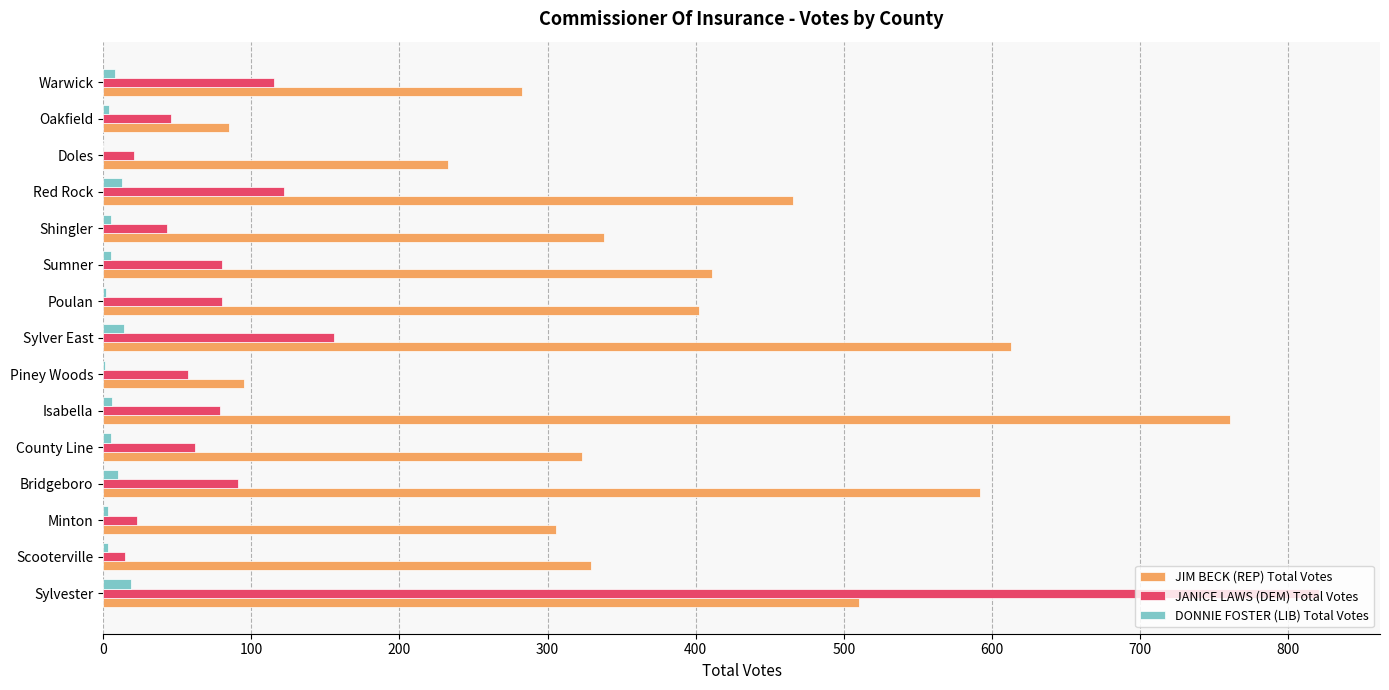

What is the maximum value shown in the chart?

821